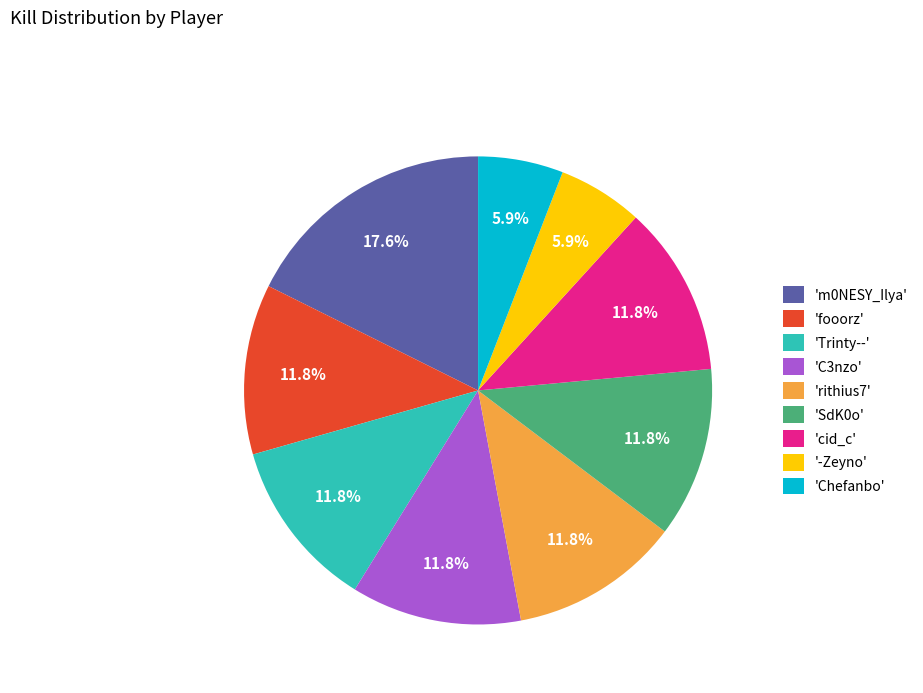

Is there any slice that represents more than half of the pie?

No